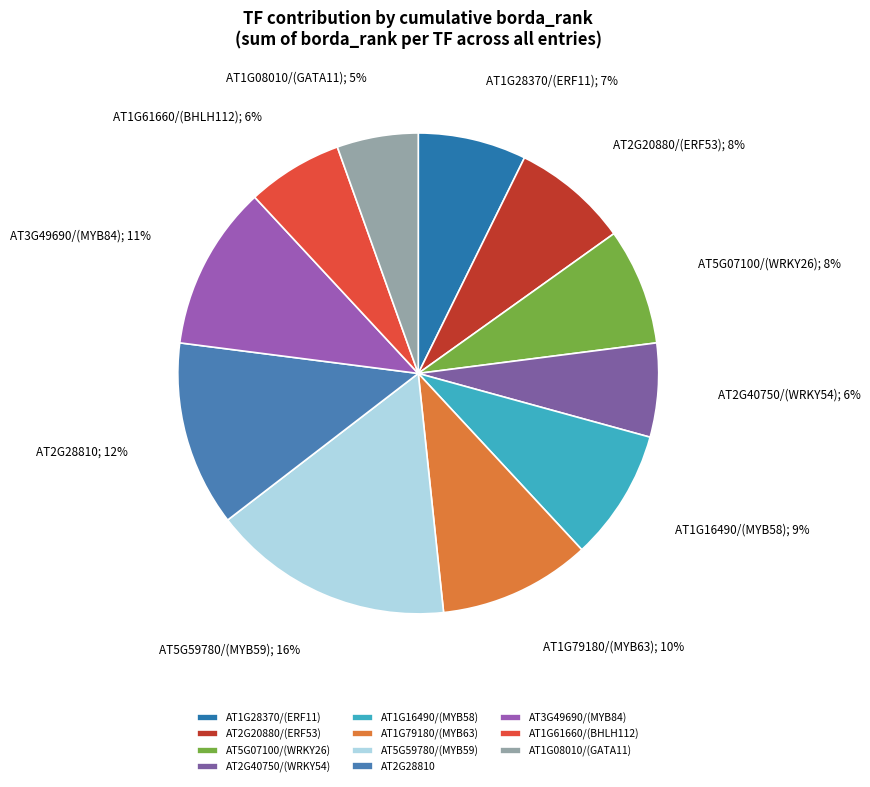

What percentage is the AT5G59780 slice, to the nearest percent?

16%